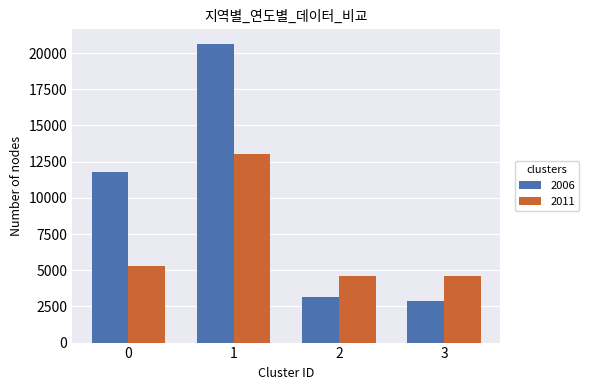

What is the approximate value of 2006 at 1?

20604.0